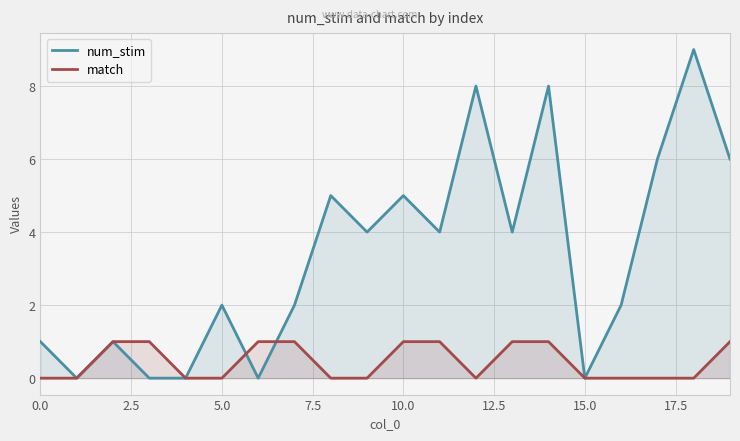

How many categories are shown in the chart?

20